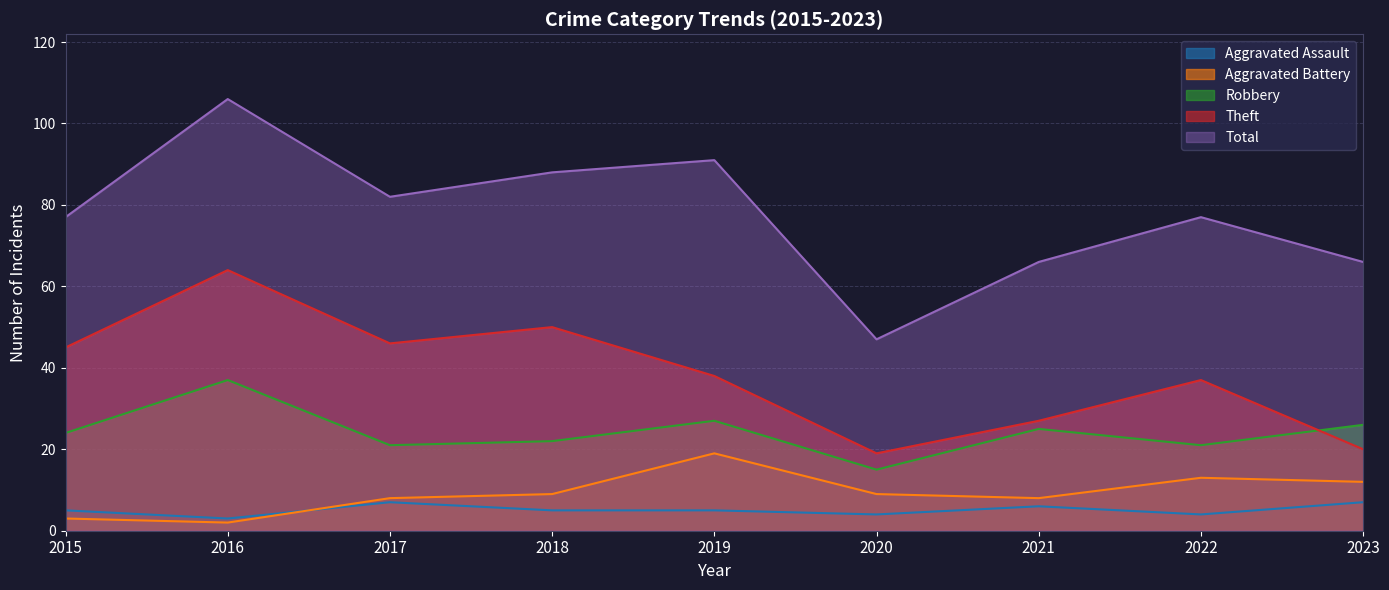

True or false: Total and Aggravated Assault intersect in this chart.

False